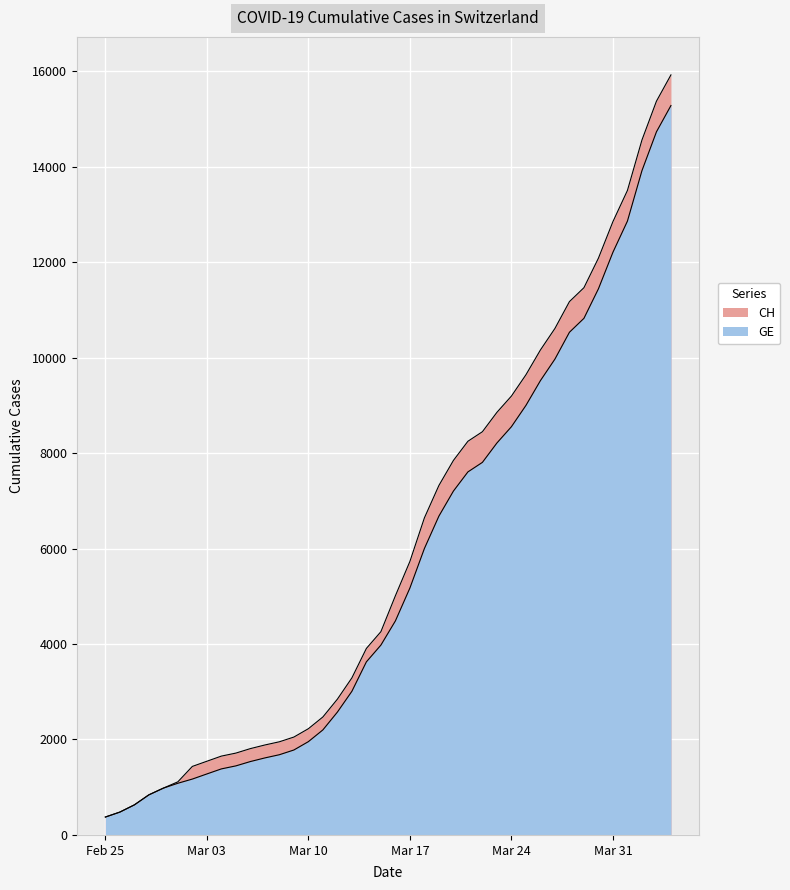

At which label is CH closest to 8150?

2020-03-21